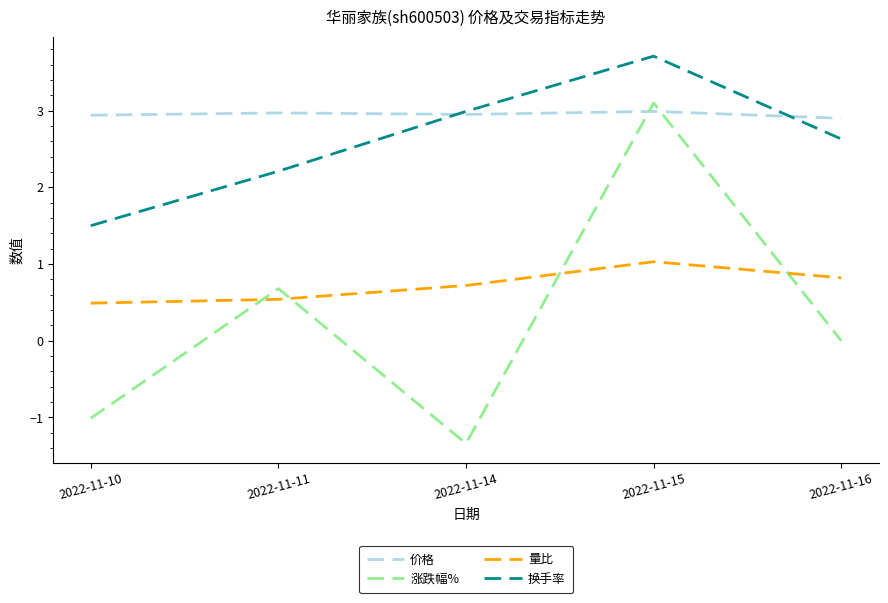

Which series has the largest total across all categories?

价格